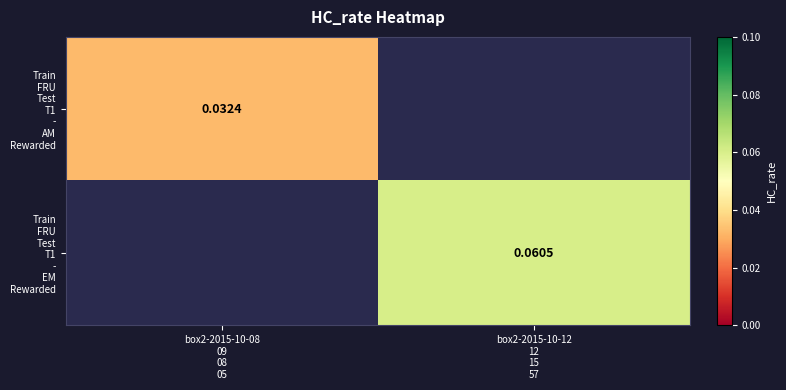

True or false: Train FRU Test T1 - EM Rewarded has a value of 0.0 at box2-2015-10-12 12 15 57.

False